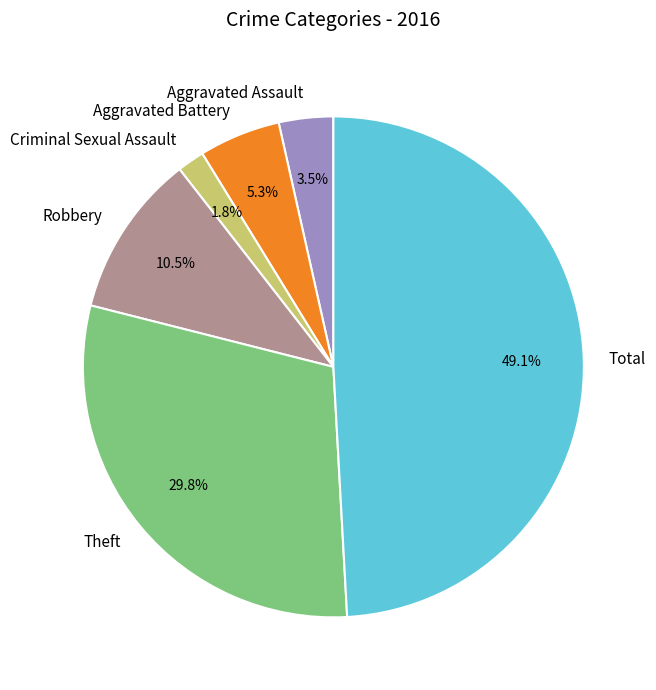

To the nearest percent, what is the combined percentage of Criminal Sexual Assault and Robbery?

12%